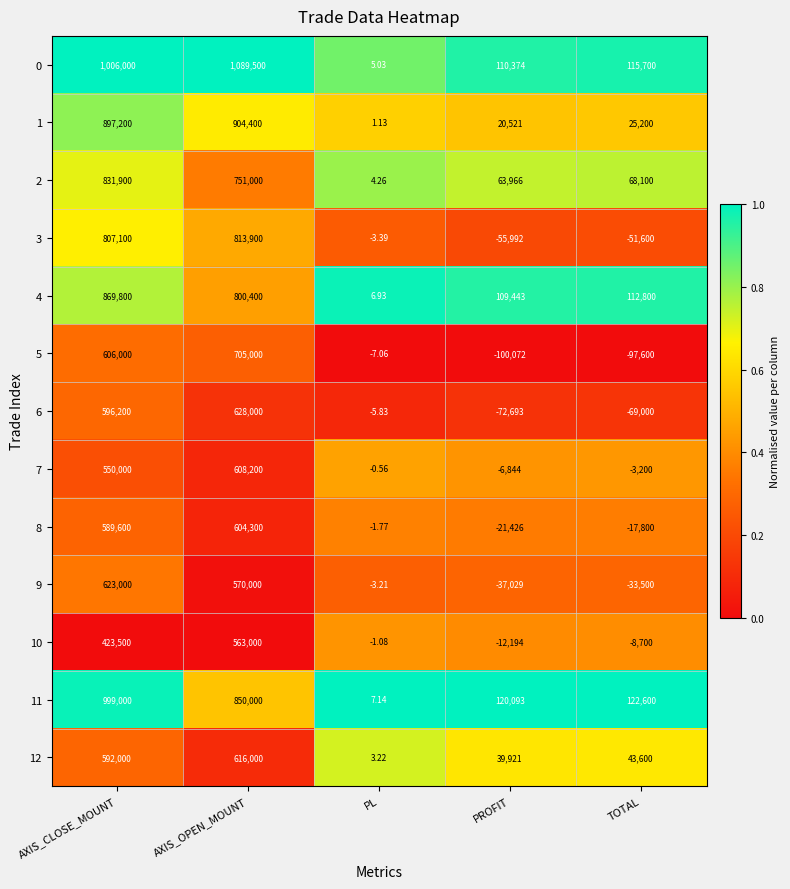

What is the total value across all series at PL?

4.8